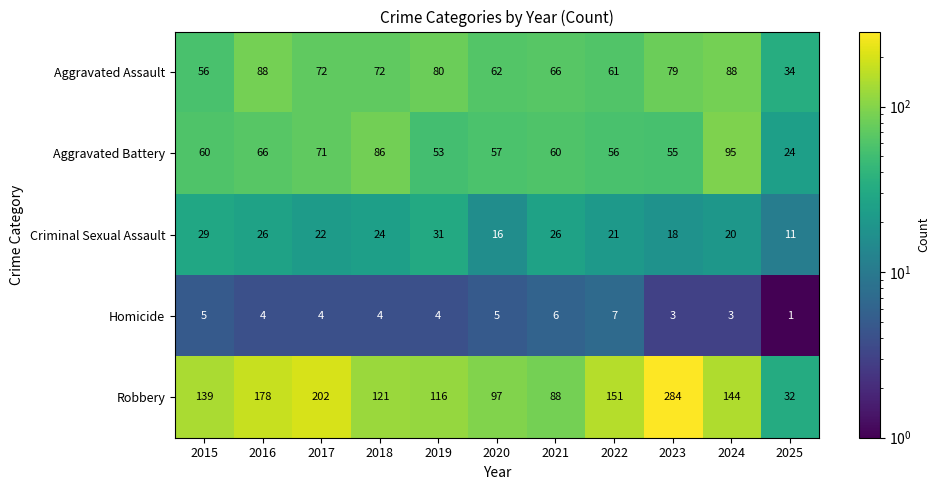

Which category has the highest value across all series?

2023